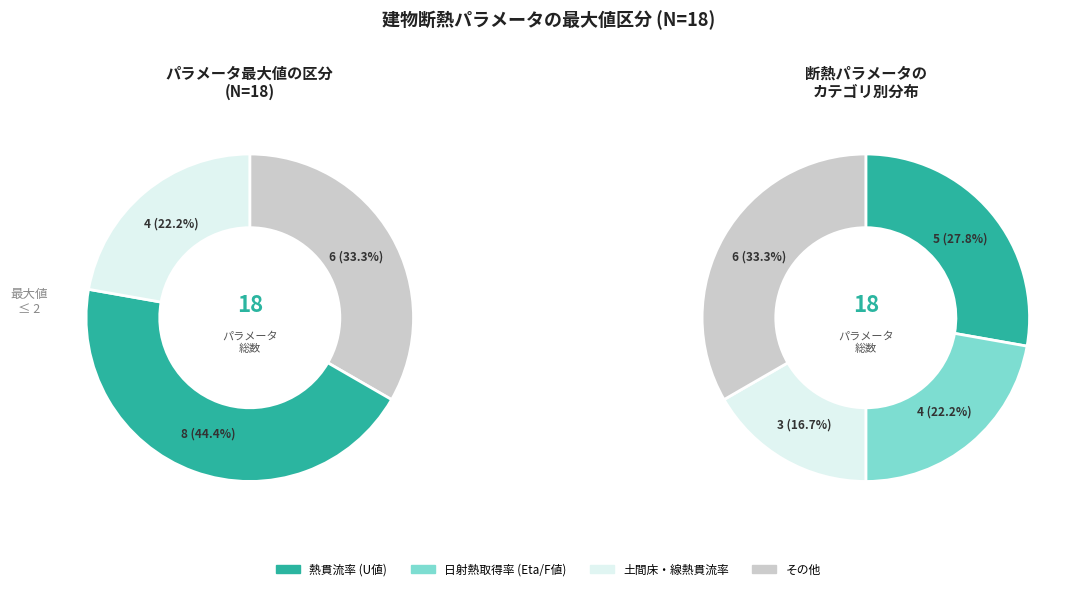

True or false: 取得日射熱補正係数（夏期） accounts for 0% of the total.

True